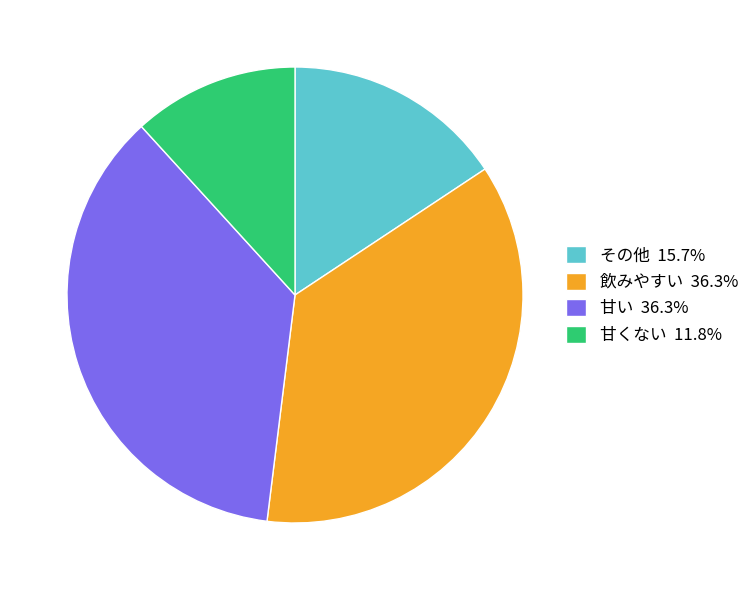

What is the ratio of the value at 飲みやすい 36.3% to the value at 甘い 36.3%?

1.0